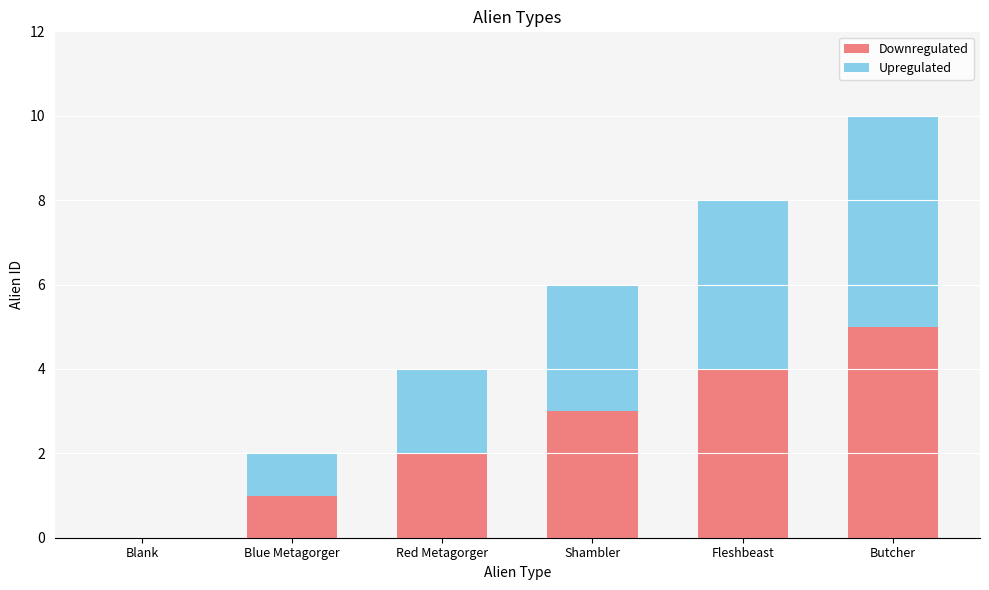

The Downregulated series shows 4 at Fleshbeast. True or false?

True